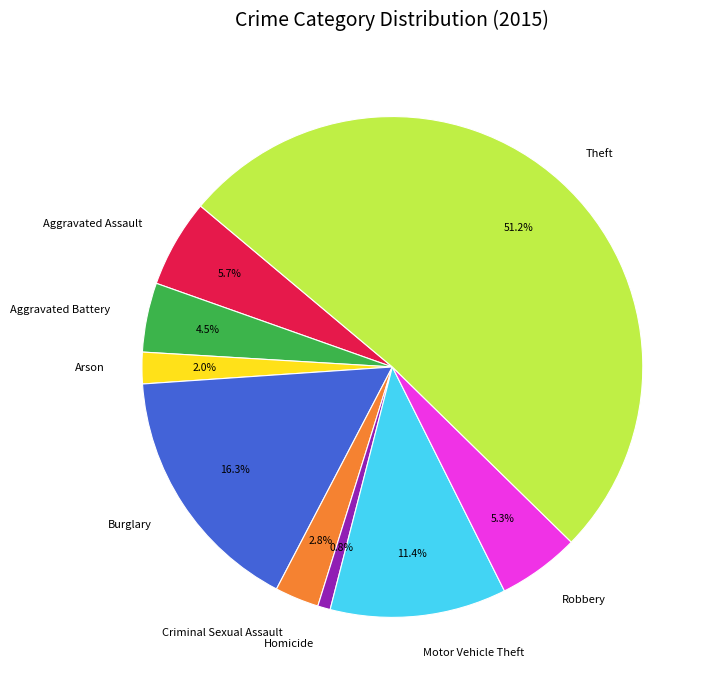

How many segments does this pie chart have?

9